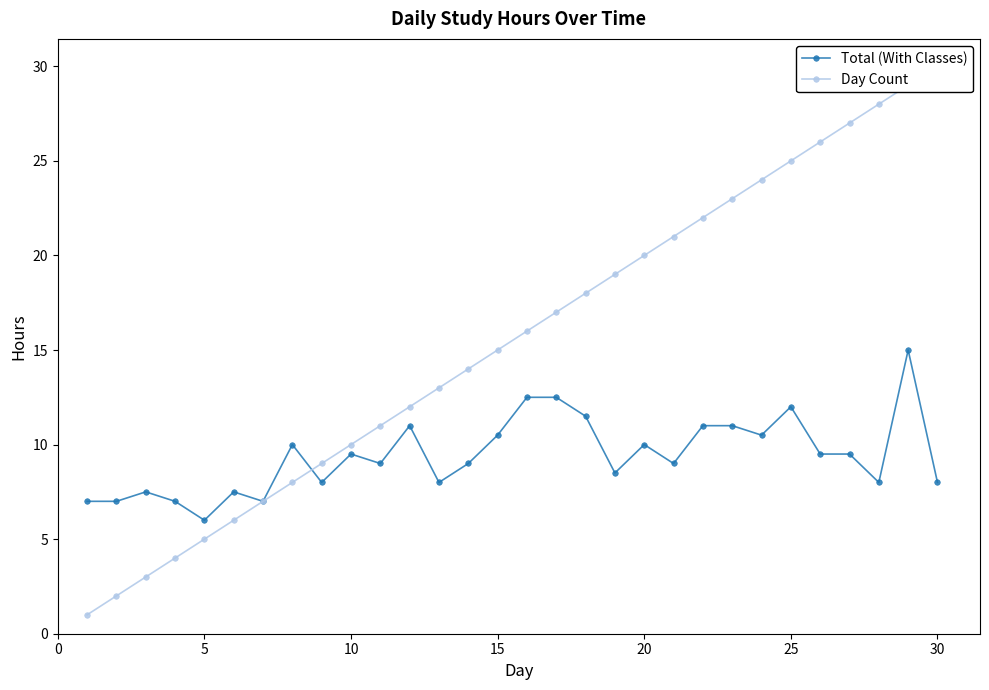

What is the lowest value of the Total (With Classes) series?

6.0